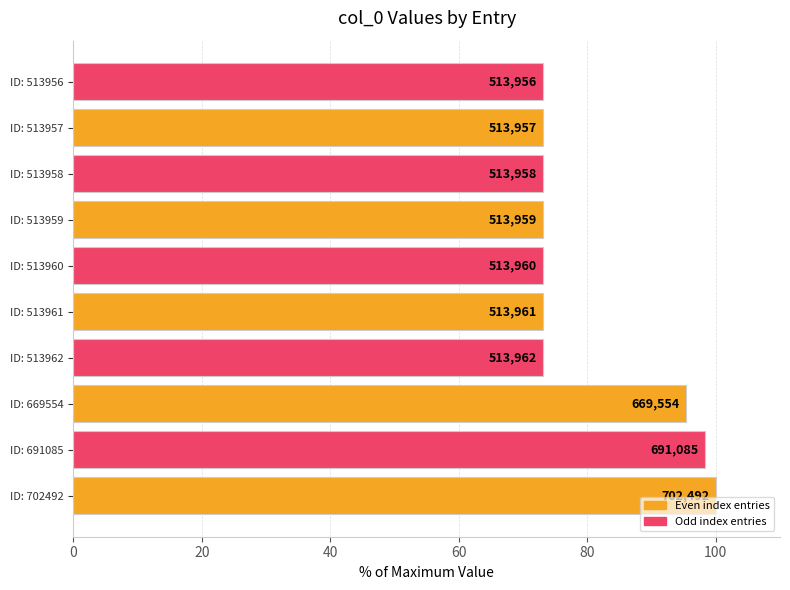

Are the bars horizontal?

Yes